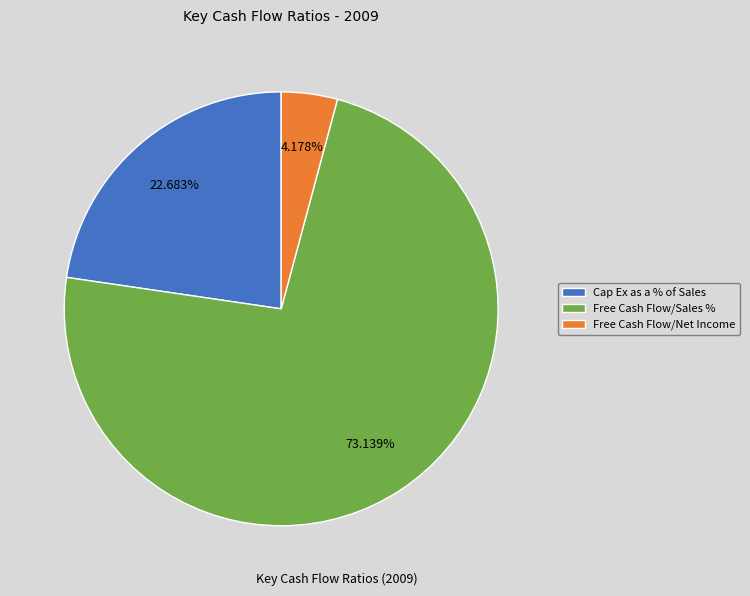

How many segments does this pie chart have?

3